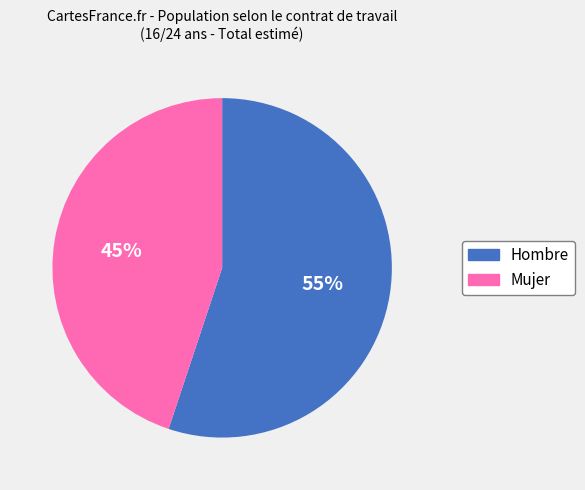

What is the majority slice?

Hombre